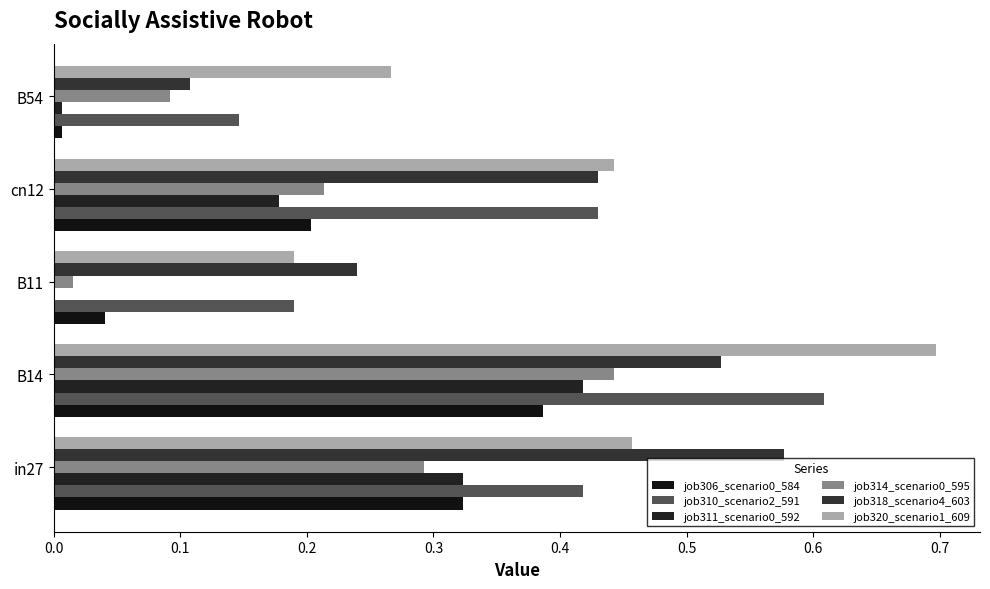

What is the difference between the maximum and minimum values in the job306_scenario0_584 series?

0.4